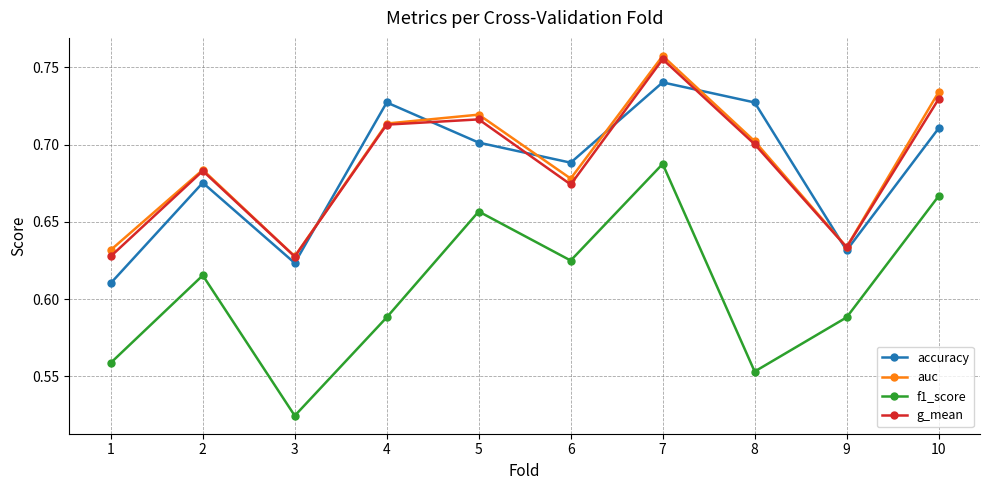

Is this an area chart (filled region under the line)?

No